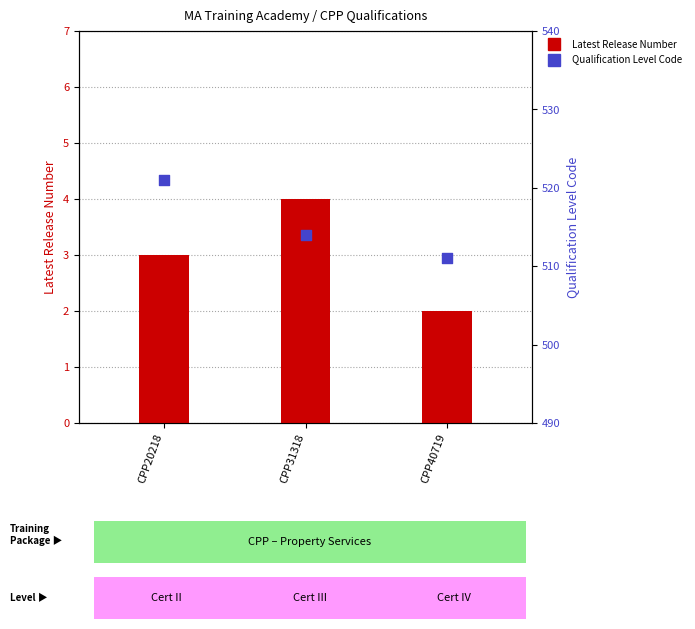

At how many categories does at least one series exceed 379?

3